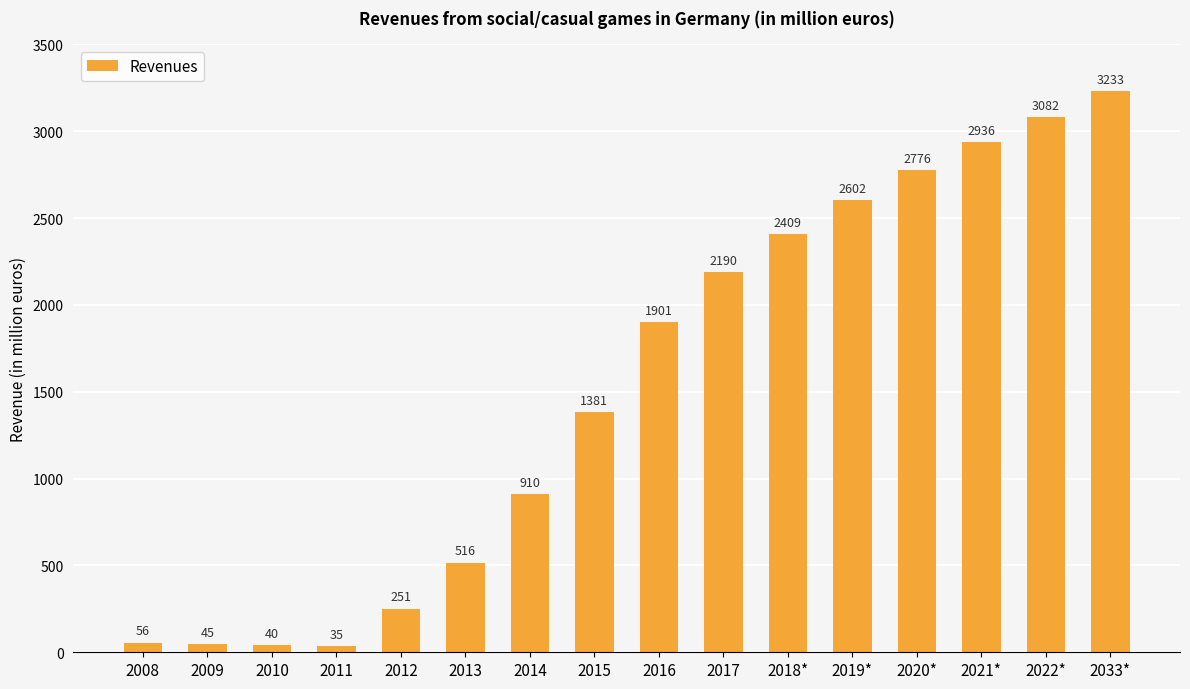

Where is the data nearest to the value 1634?

2015